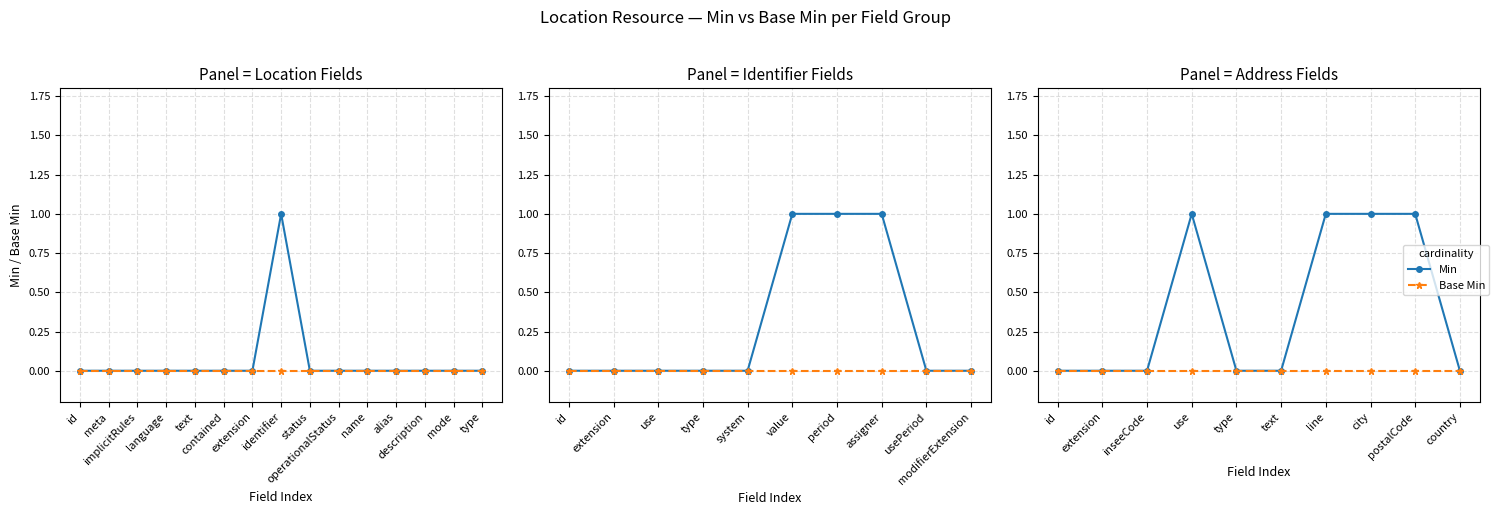

Is it true that Base Min equals 0 at use?

True